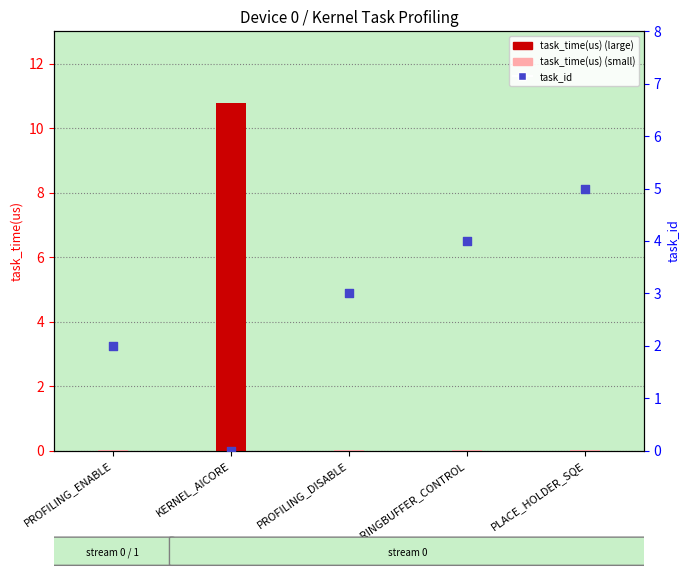

Which series has the largest total across all categories?

task_id